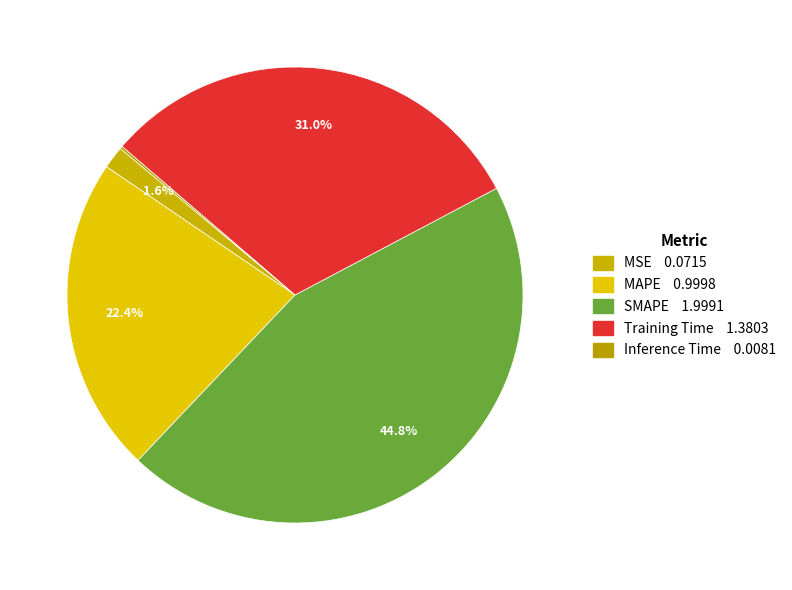

To the nearest percent, what is the average slice percentage?

20%